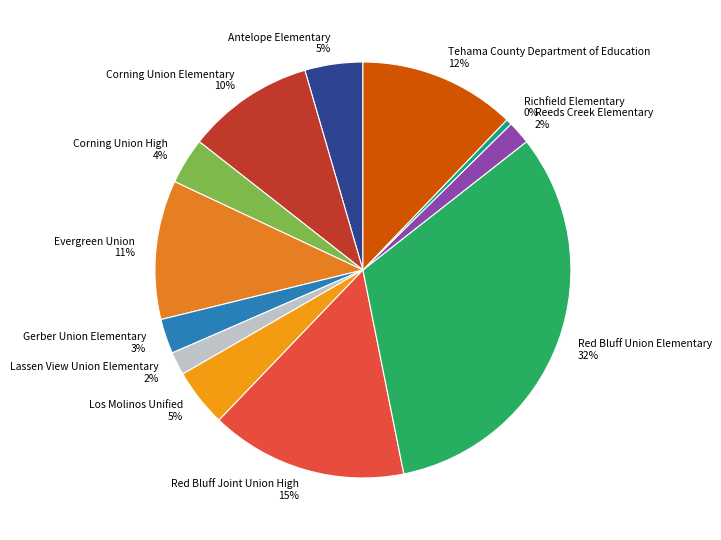

What percentage is the Tehama County Department of Education slice, to the nearest percent?

12%